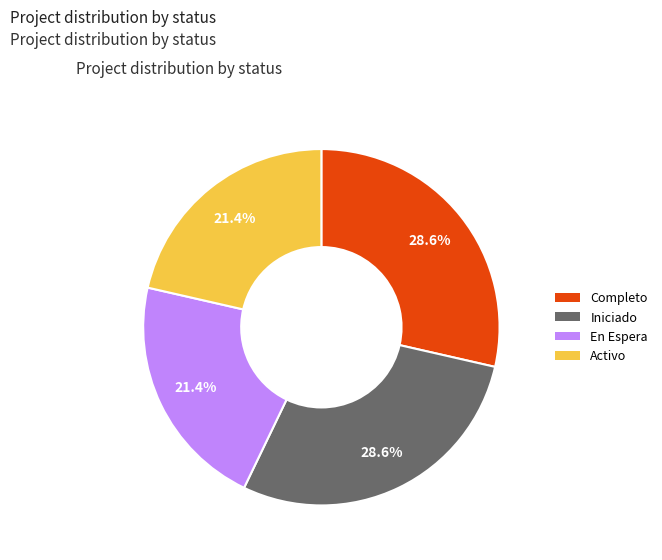

How many slices are in this pie chart?

4